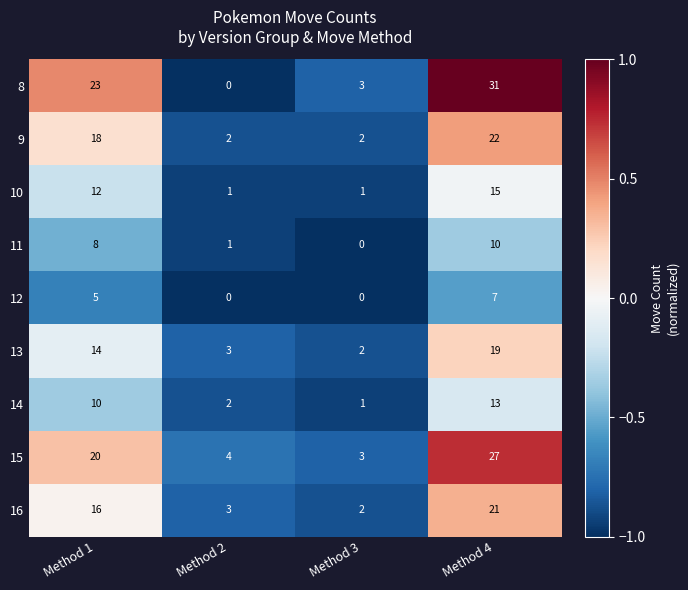

What is the greatest value displayed?

31